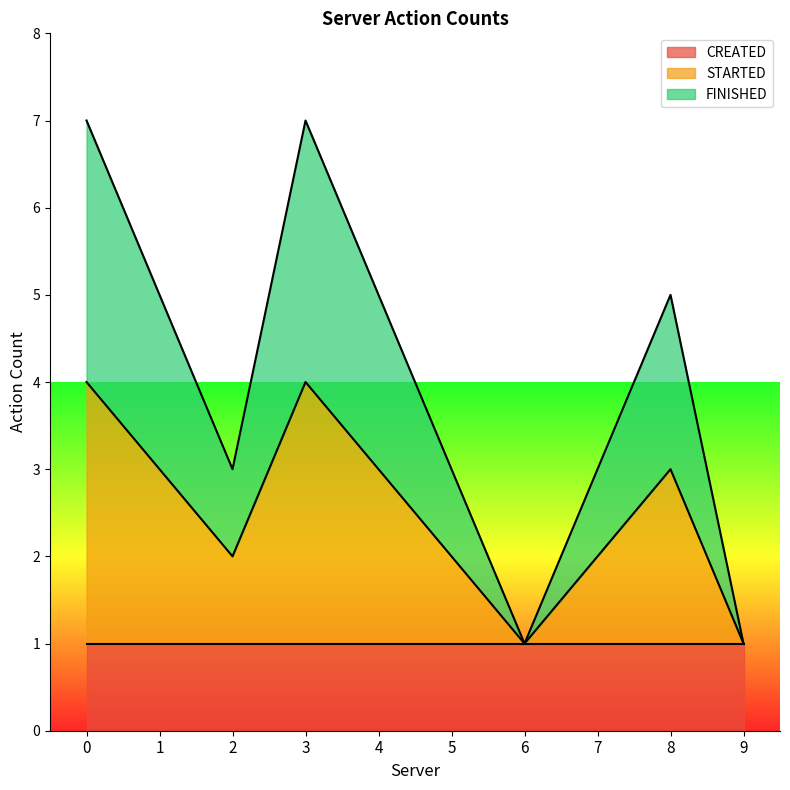

At 6, list the series in order from largest to smallest.

CREATED, STARTED, FINISHED